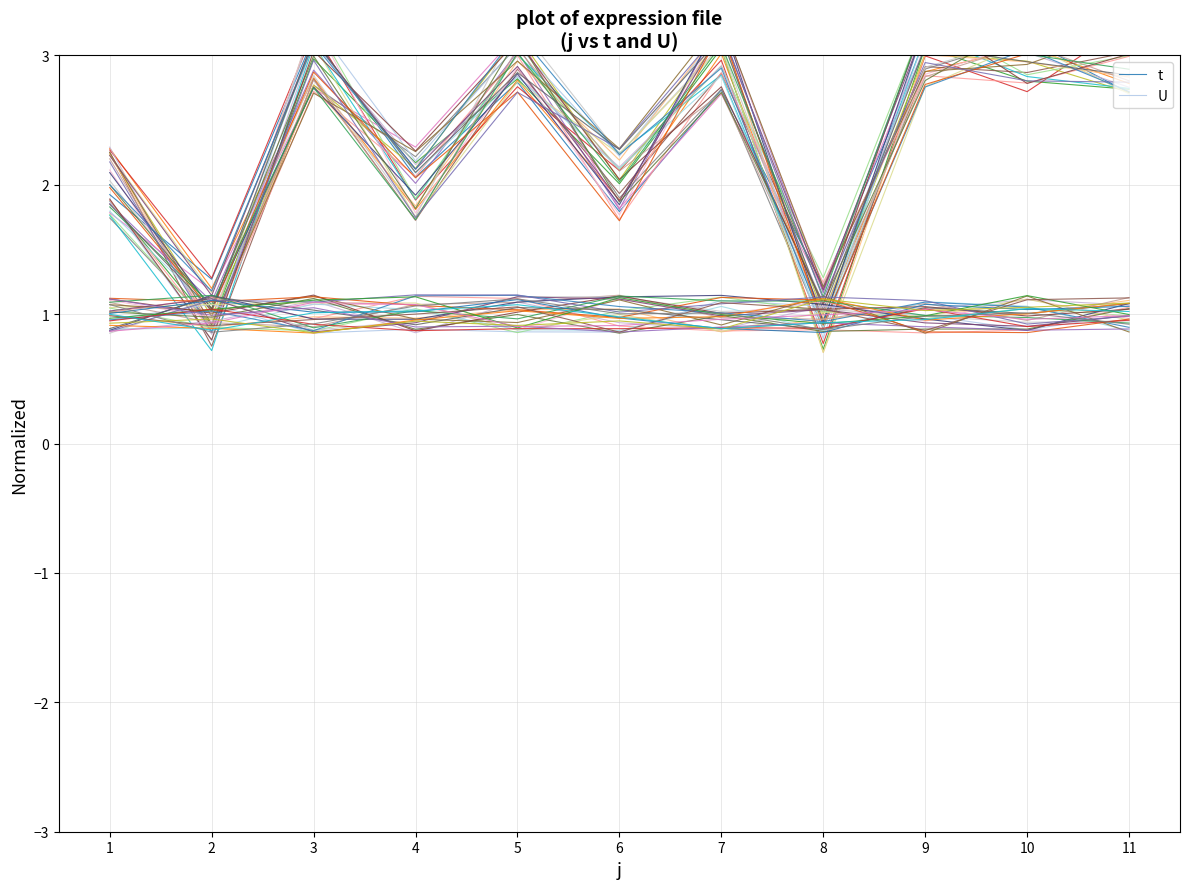

How many interior local peaks does the U series have?

3